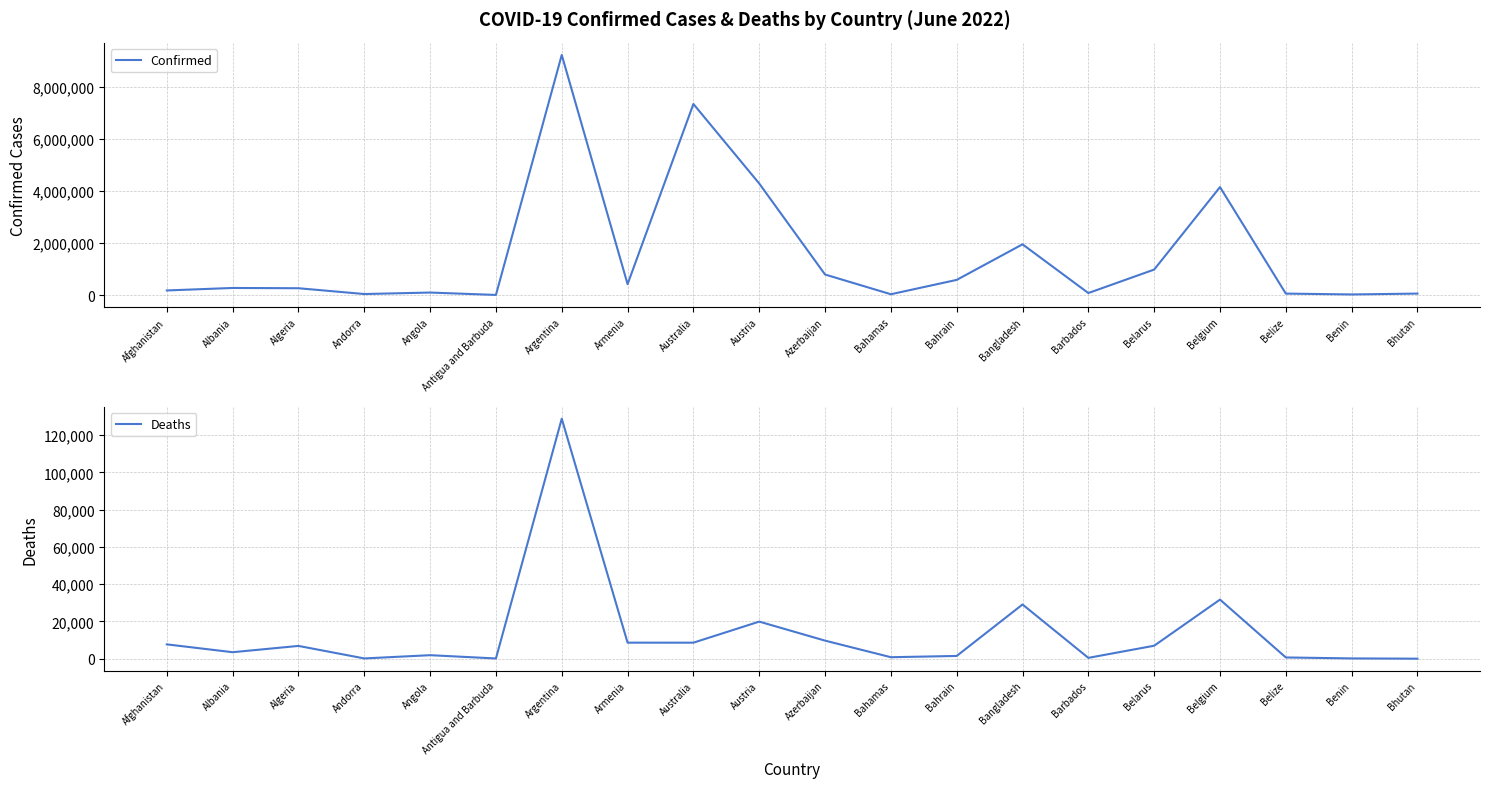

Where is the first local maximum for Deaths?

Algeria